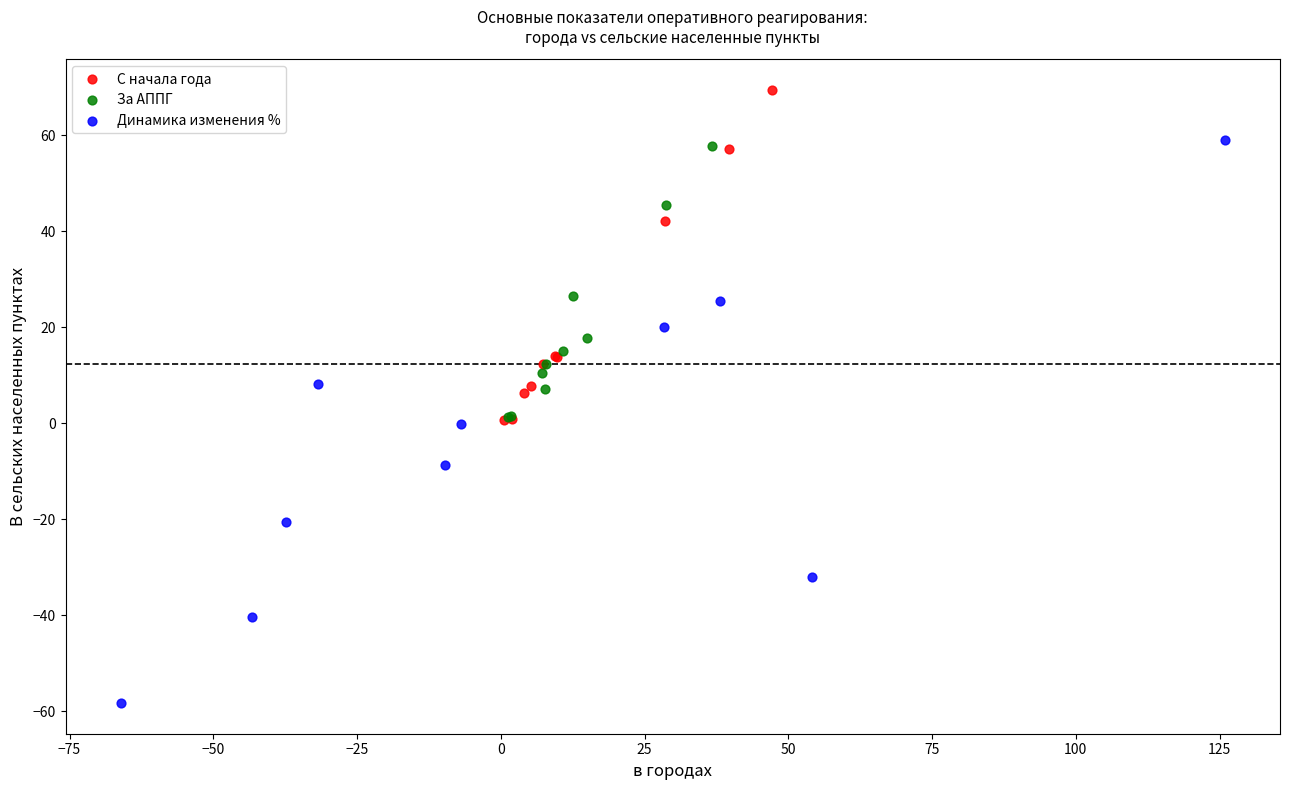

Which series contains the highest Y value?

С начала года